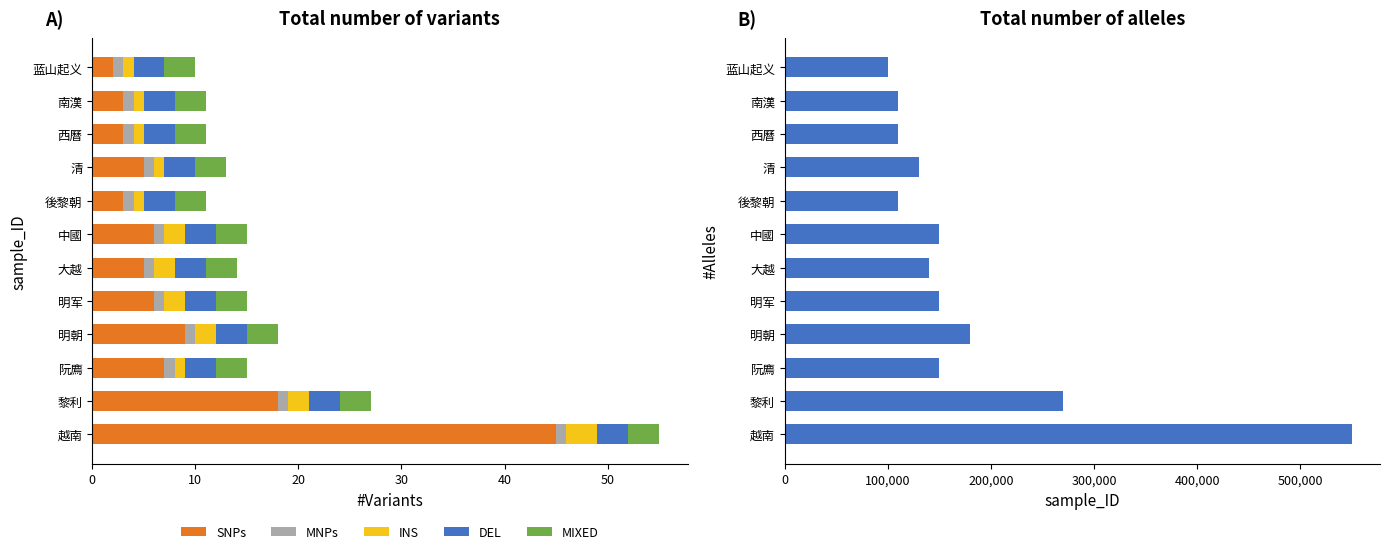

True or false: SNPs has a value of 5 at 清.

True